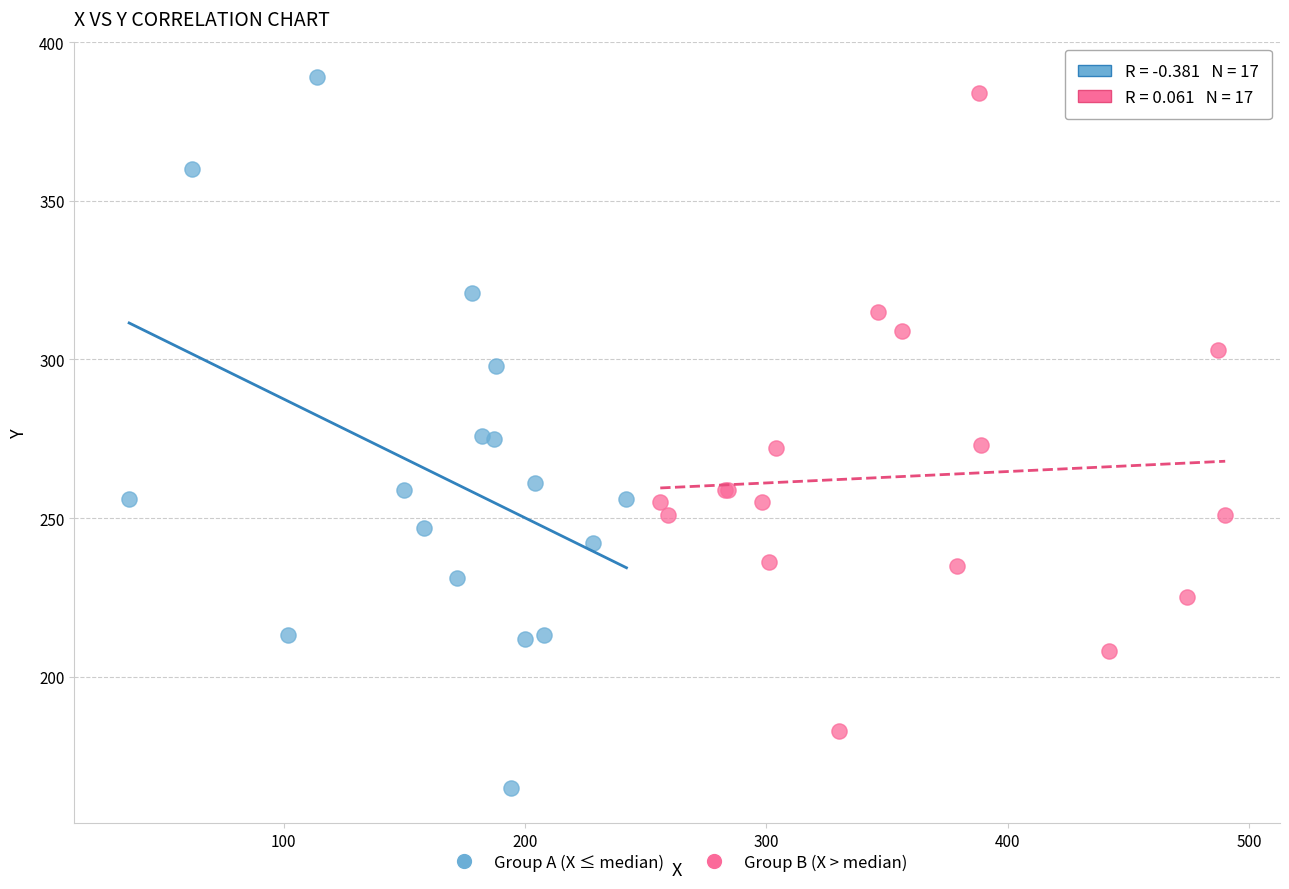

What are all the series names shown in the legend?

Group A (X ≤ median), Group B (X > median)